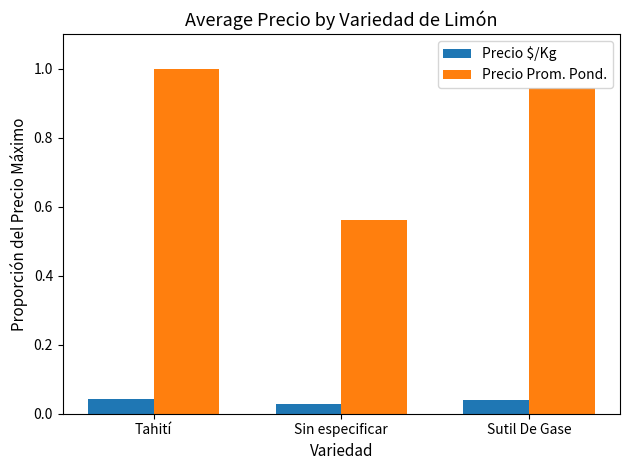

True or false: Precio Prom. Pond. has a value of 1.4 at Tahití.

False